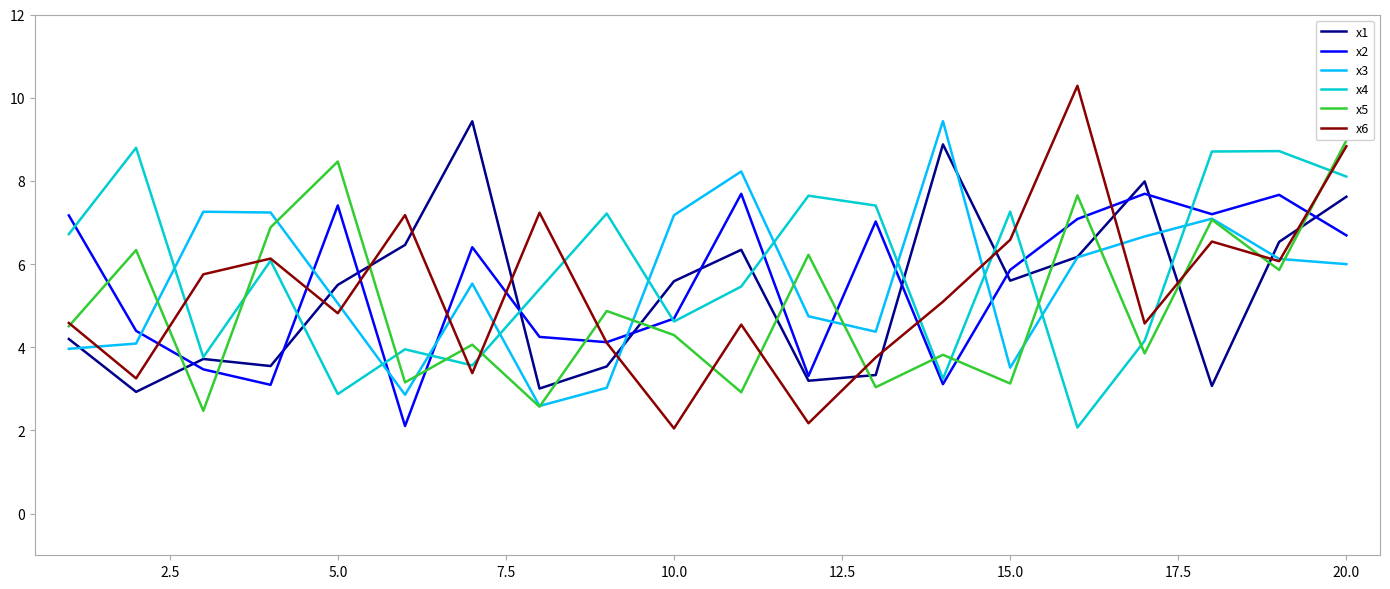

True or false: x3 and x2 intersect in this chart.

True